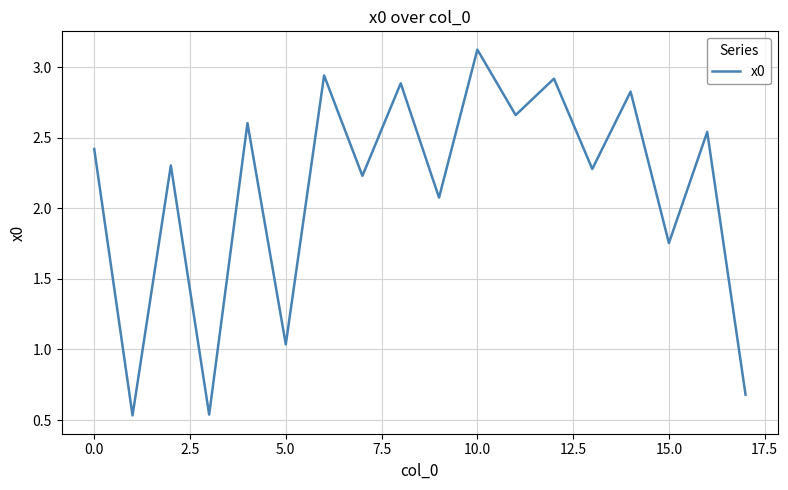

What is the greatest value displayed?

3.1